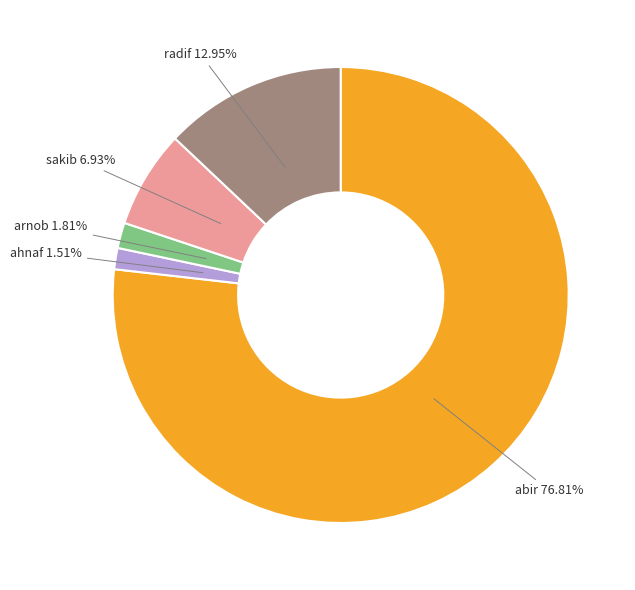

Between ahnaf and sakib, which is larger?

sakib